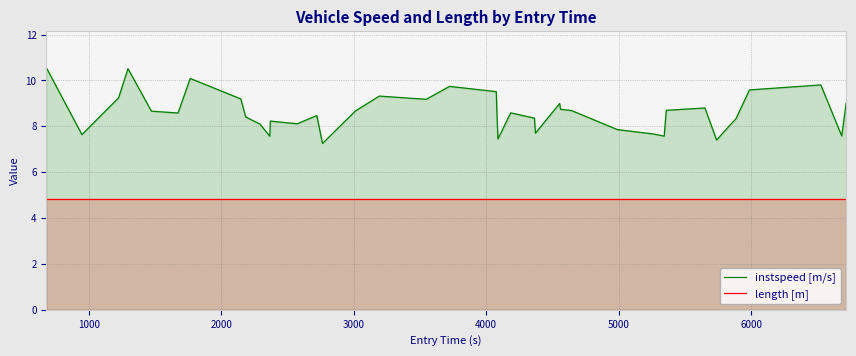

Which series has the widest spread of values?

instspeed [m/s]